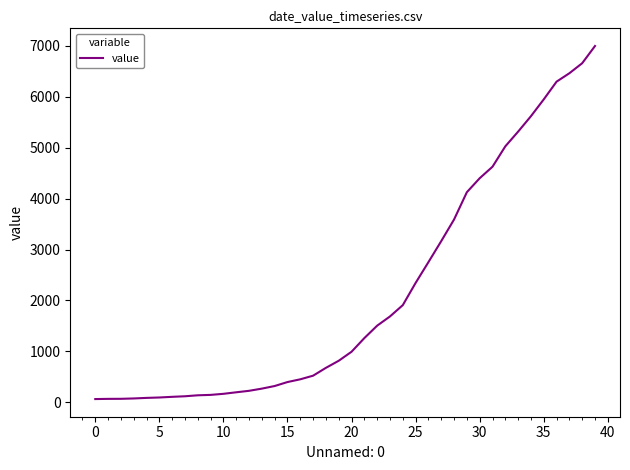

Which label corresponds to the largest value in the chart?

39